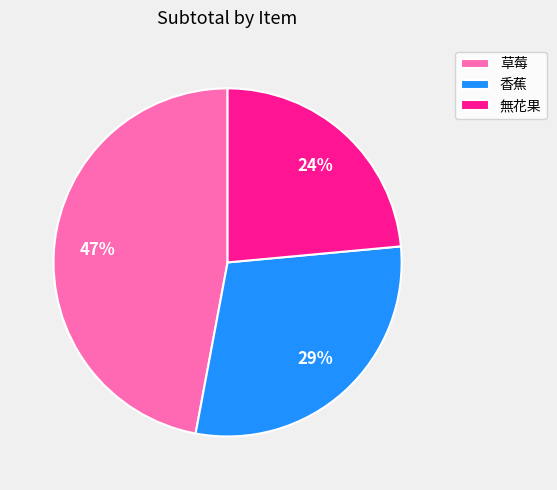

Do 香蕉 and 草莓 together represent more than half of the pie?

Yes